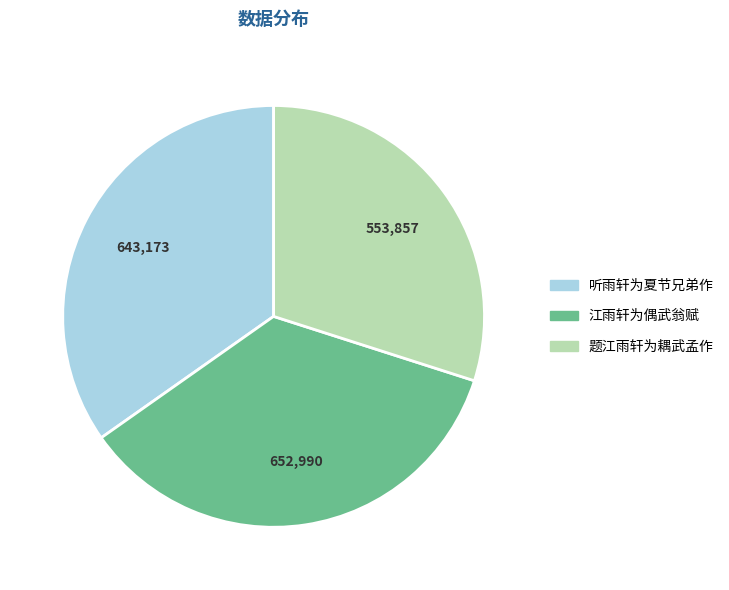

Rank the categories by value from highest to lowest.

江雨轩为偶武翁赋, 听雨轩为夏节兄弟作, 题江雨轩为耦武孟作